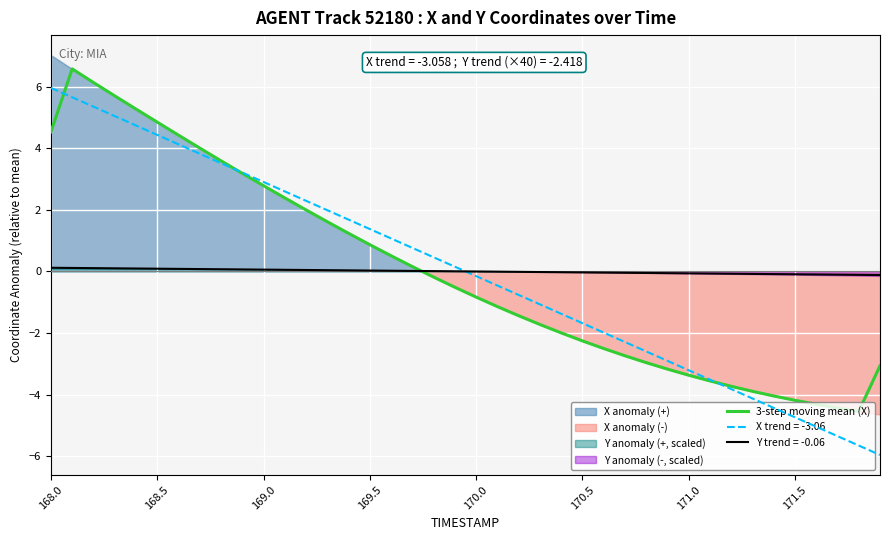

What is the lowest value of the 3-step moving mean (X) series?

-4.5